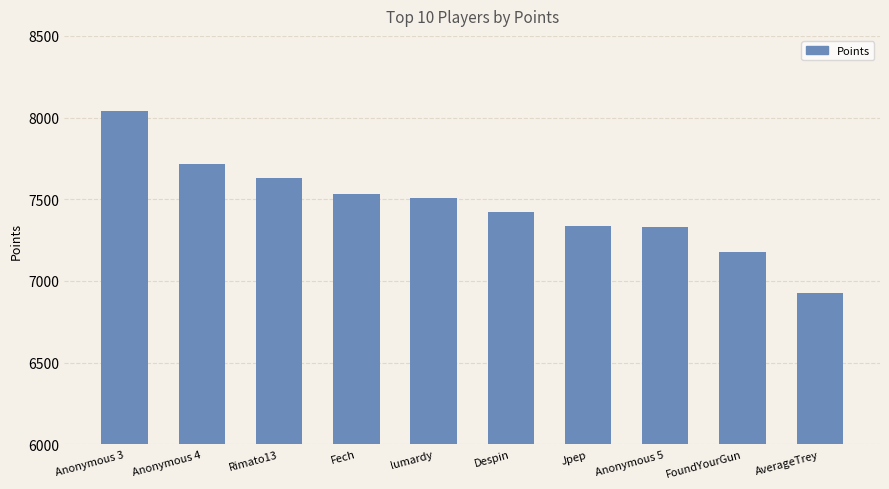

The chart shows a value of 10014 at FoundYourGun. True or false?

False